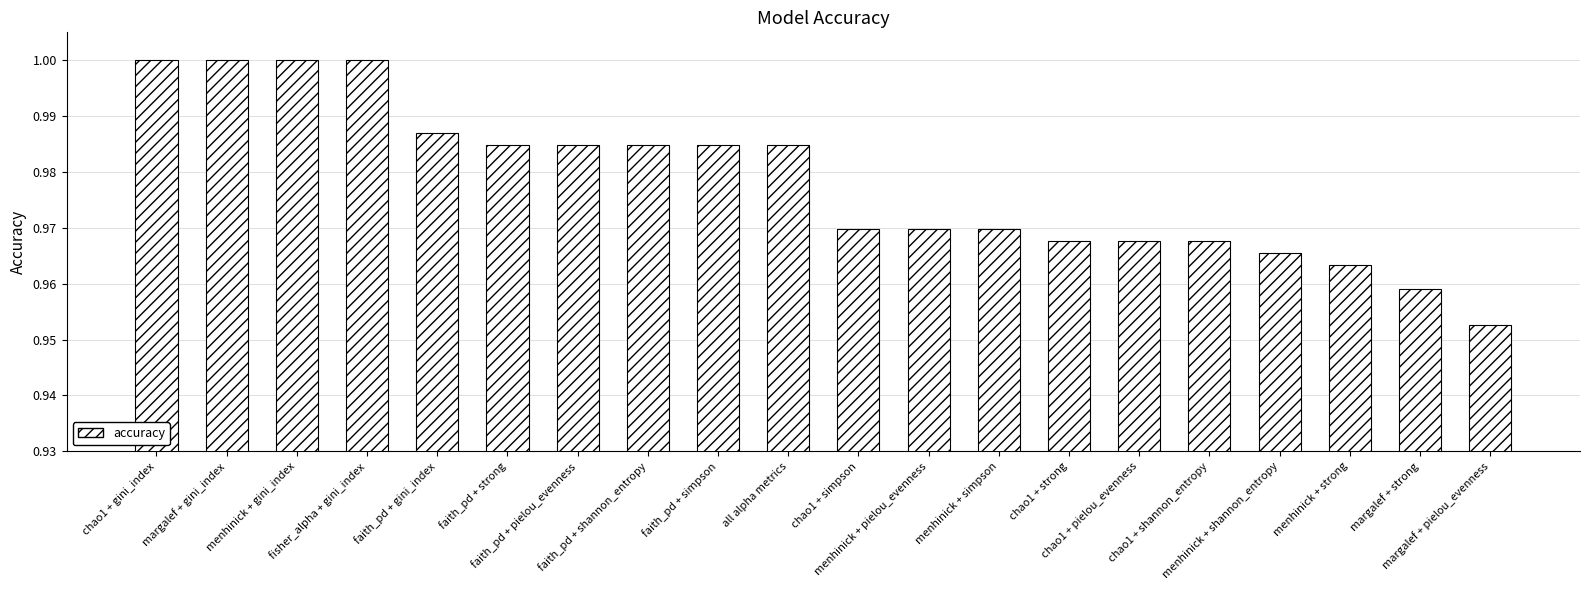

The chart shows a value of 0.5 at faith_pd + pielou_evenness. True or false?

False